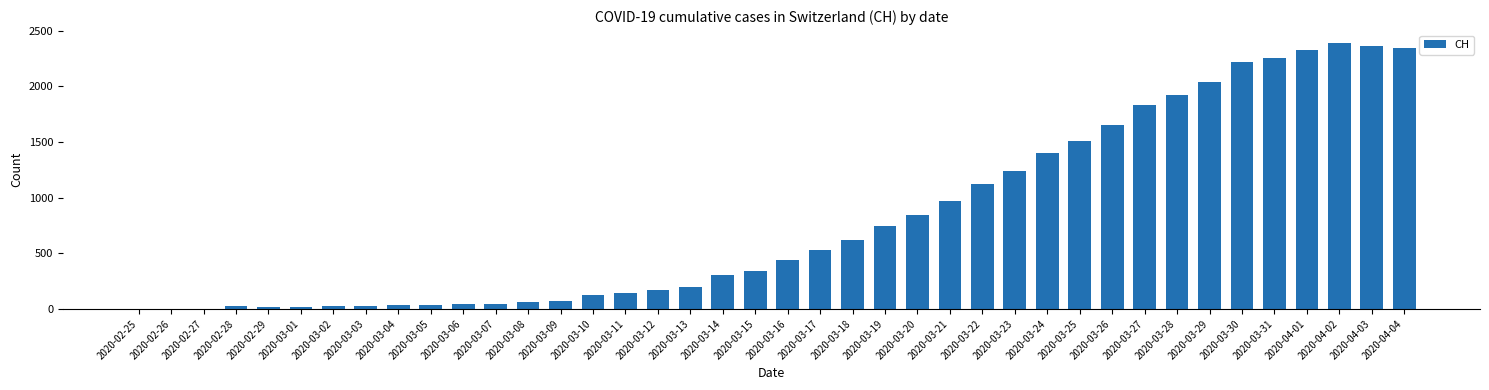

How many categories are shown in the chart?

40